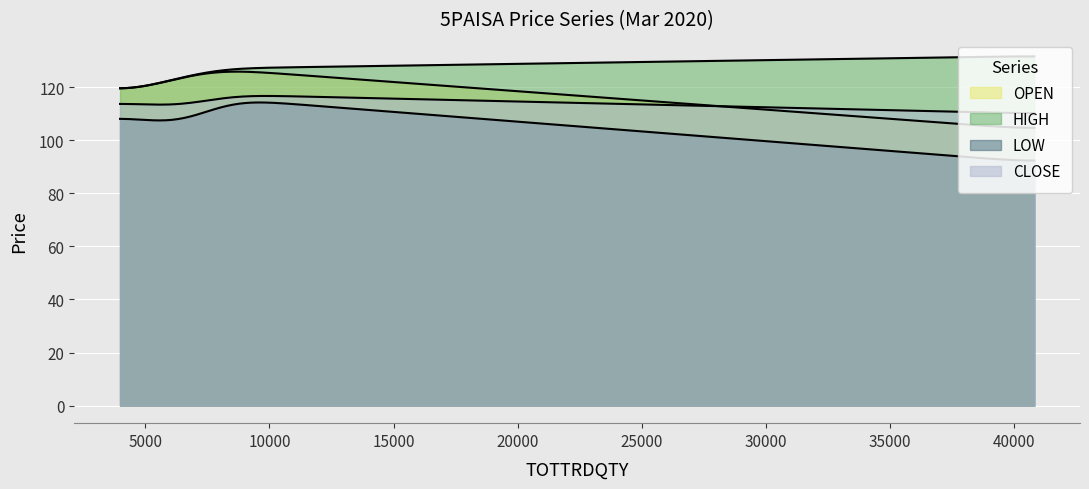

How many series are shown in this chart?

4